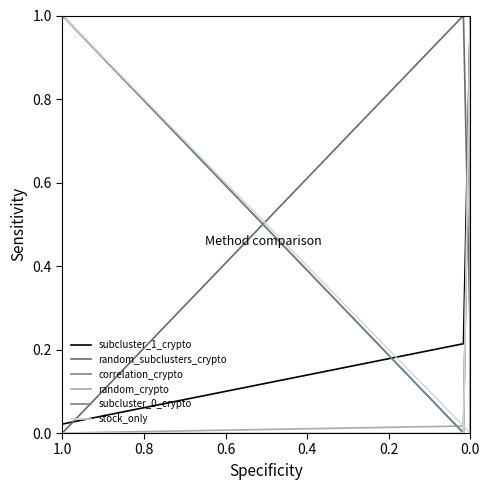

The value of random_crypto at 0.0 is -0.5. True or false?

False